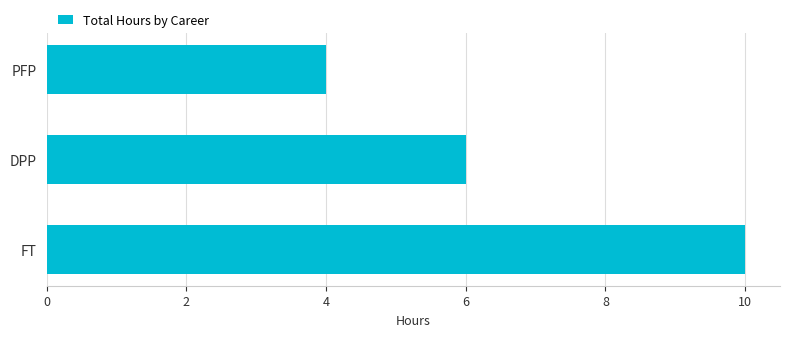

How many bars are there in total?

3